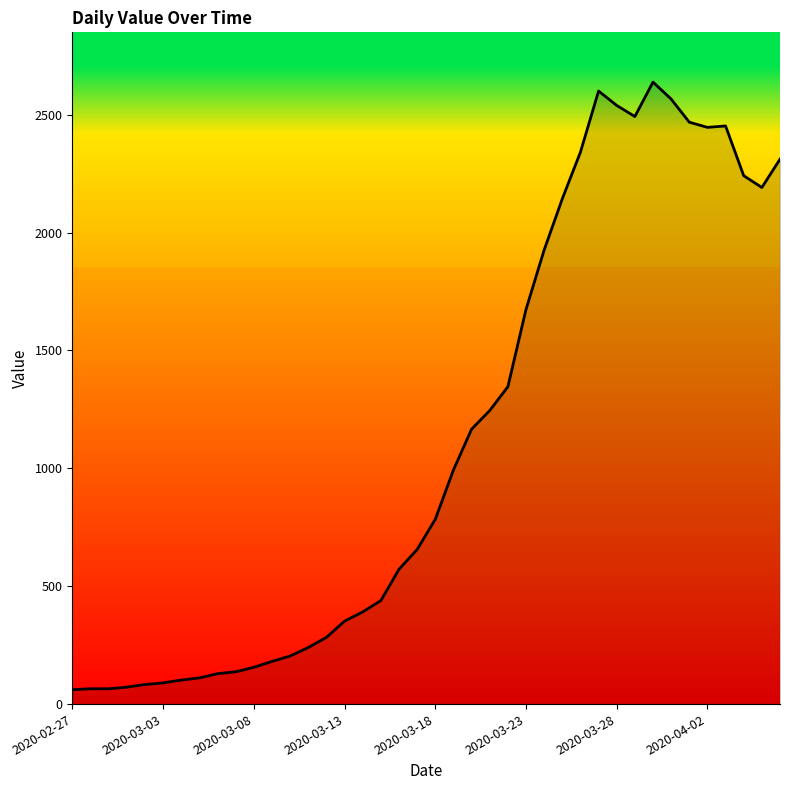

What is the greatest value displayed?

2638